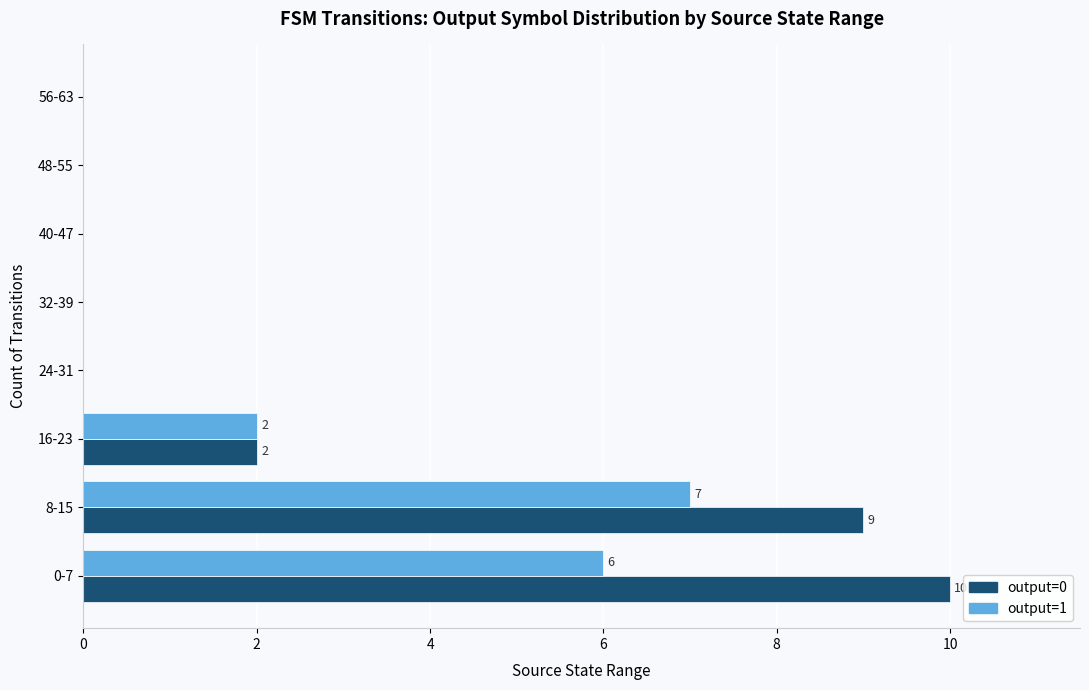

True or false: output=0 has a value of 10 at 0-7.

True